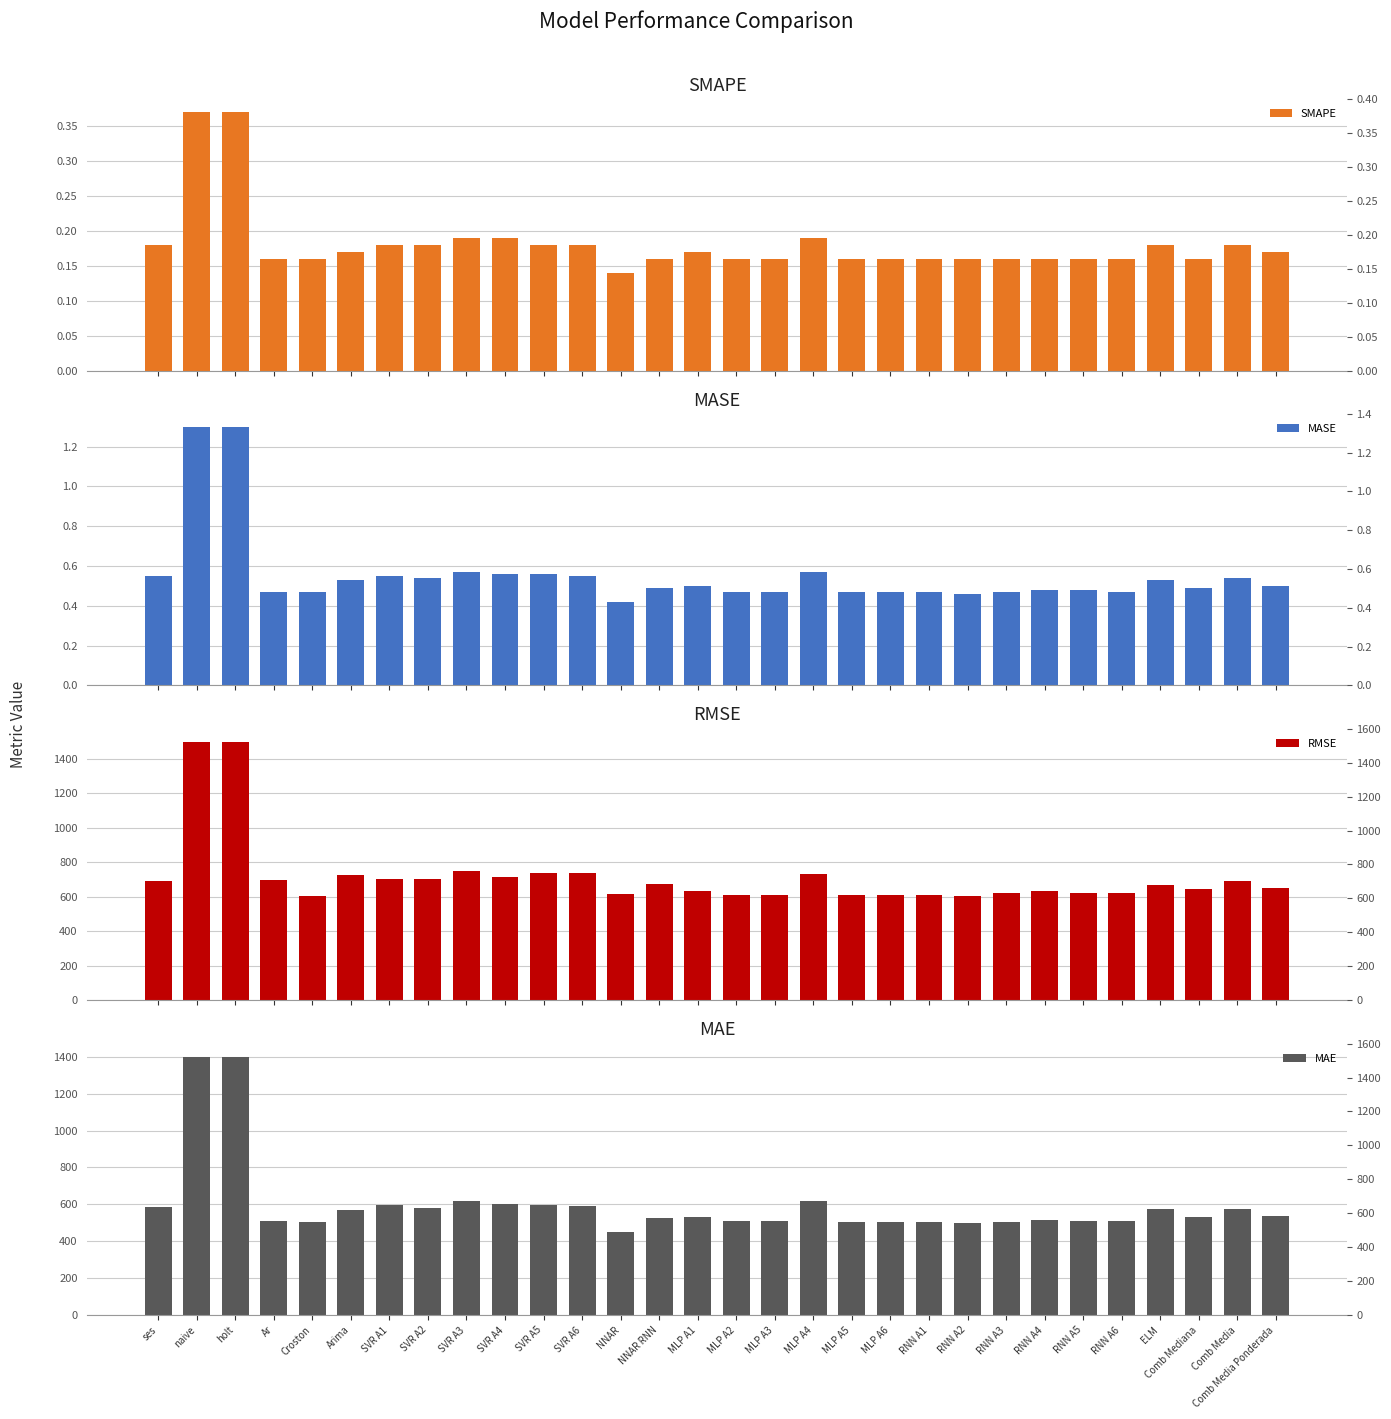

What is the sum of all MAE values?

17975.9